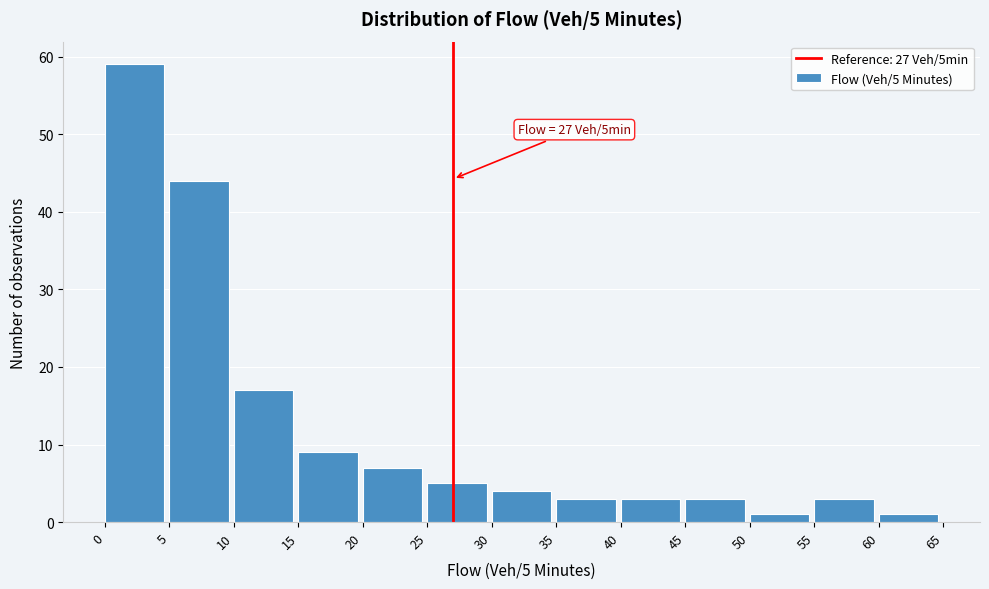

Over which range of the x-axis is the bar tallest?

0 to 5